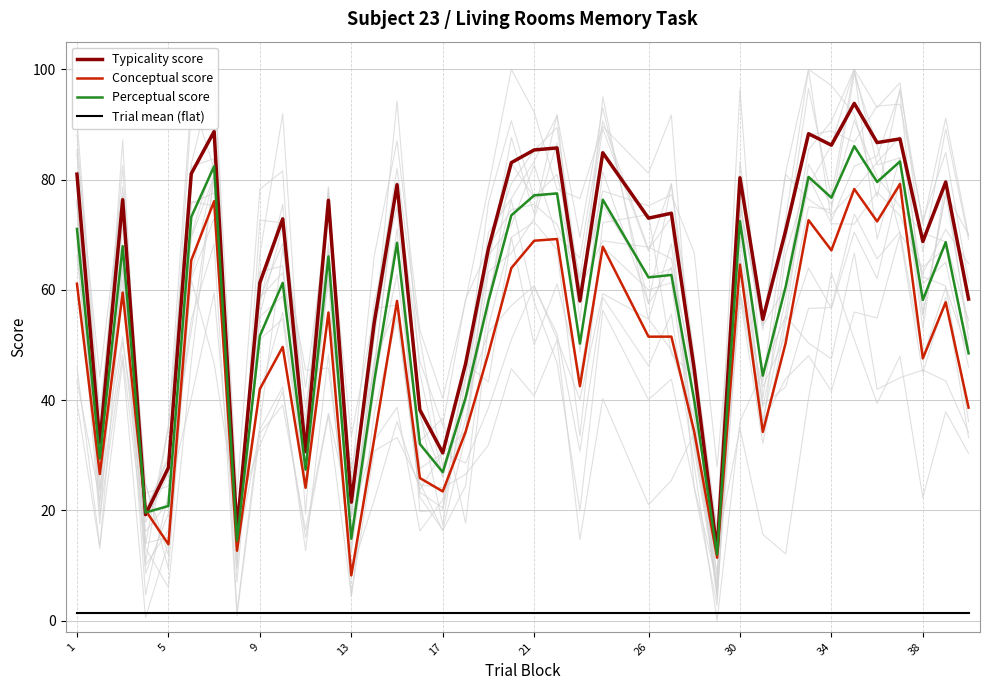

Which category has the lowest value in the Conceptual score series?

13